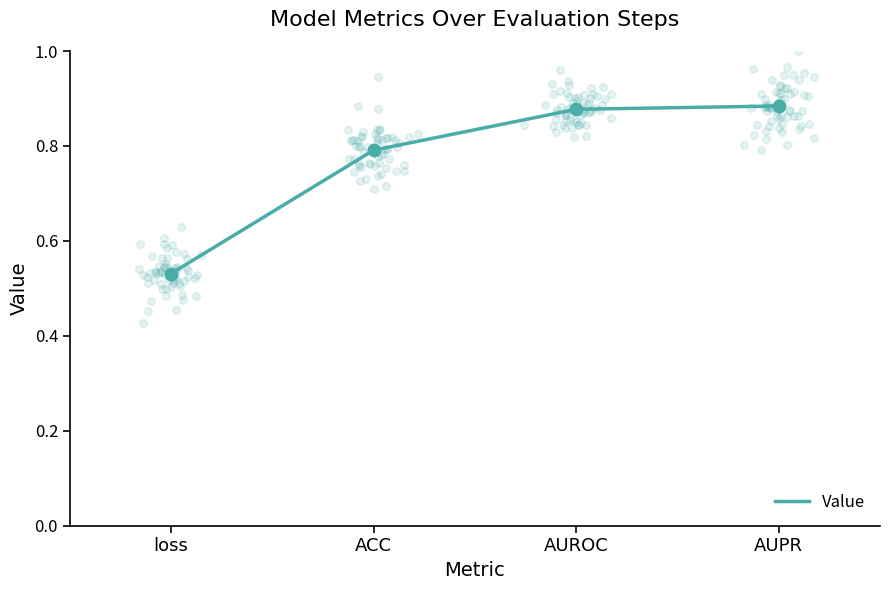

Between ACC and AUPR, which is larger?

AUPR